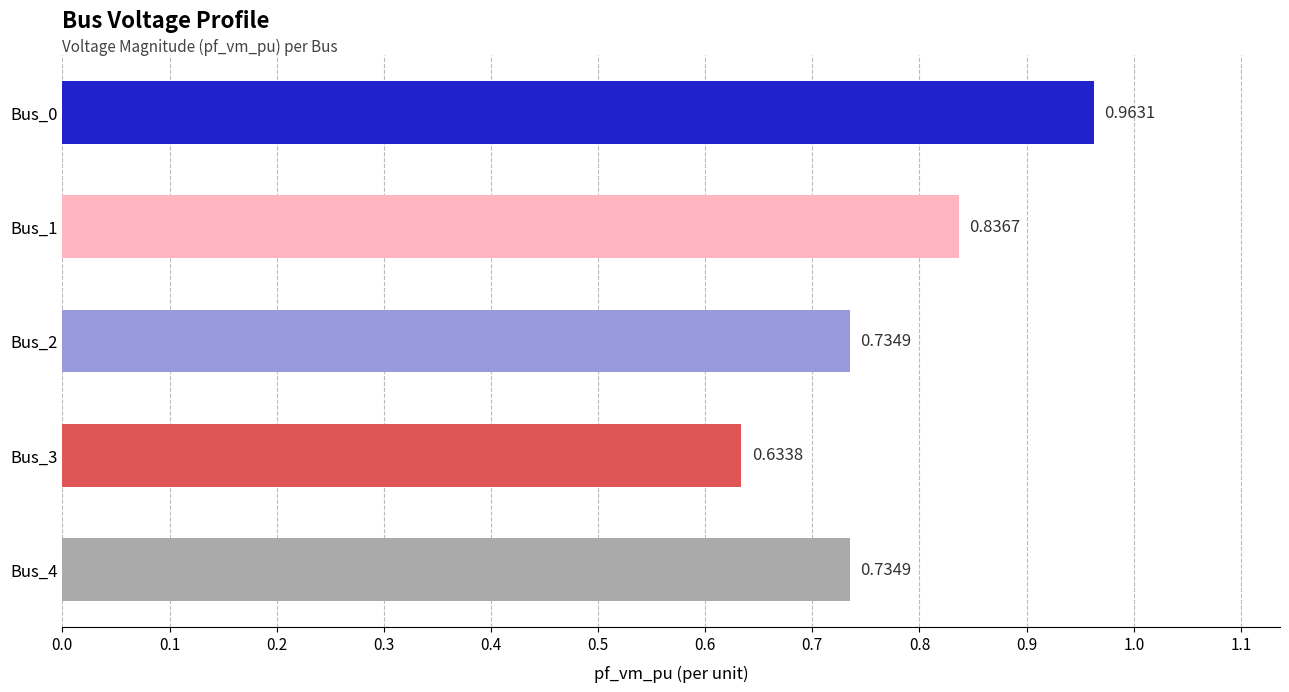

What is the change in value from Bus_3 to Bus_4?

+0.1